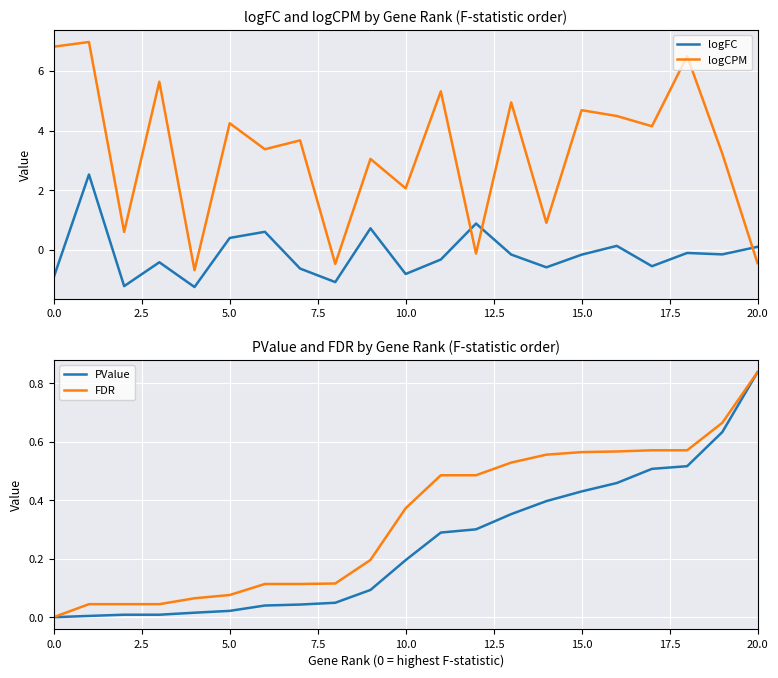

How many intersections are there between logFC and logCPM?

3